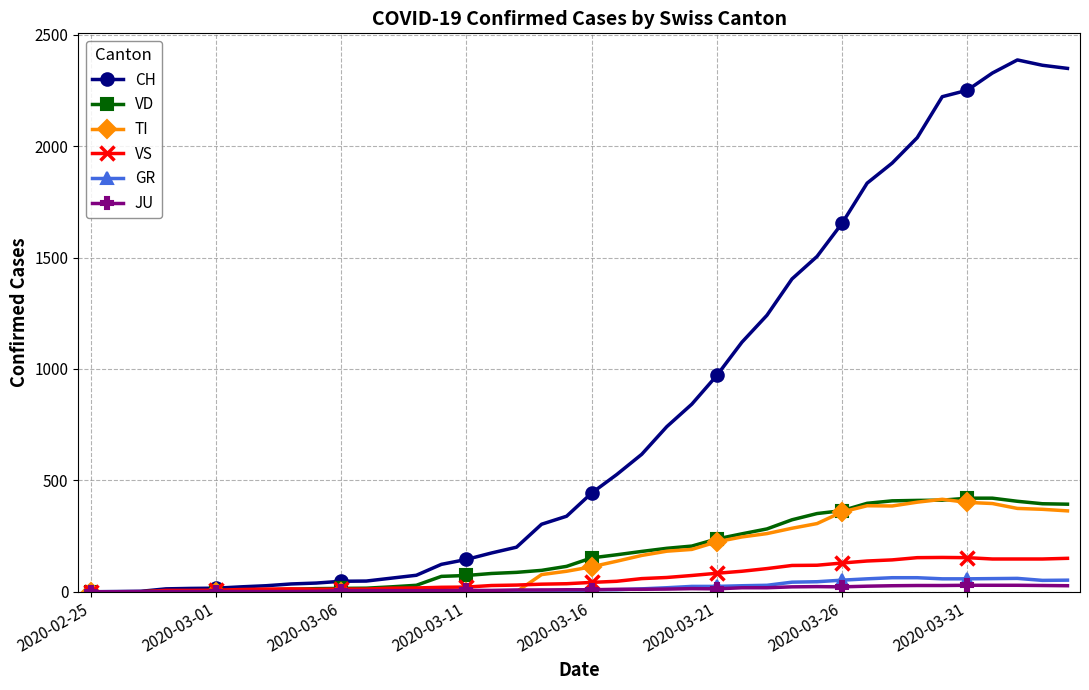

True or false: VS has more than 0 points higher than both neighbors.

True